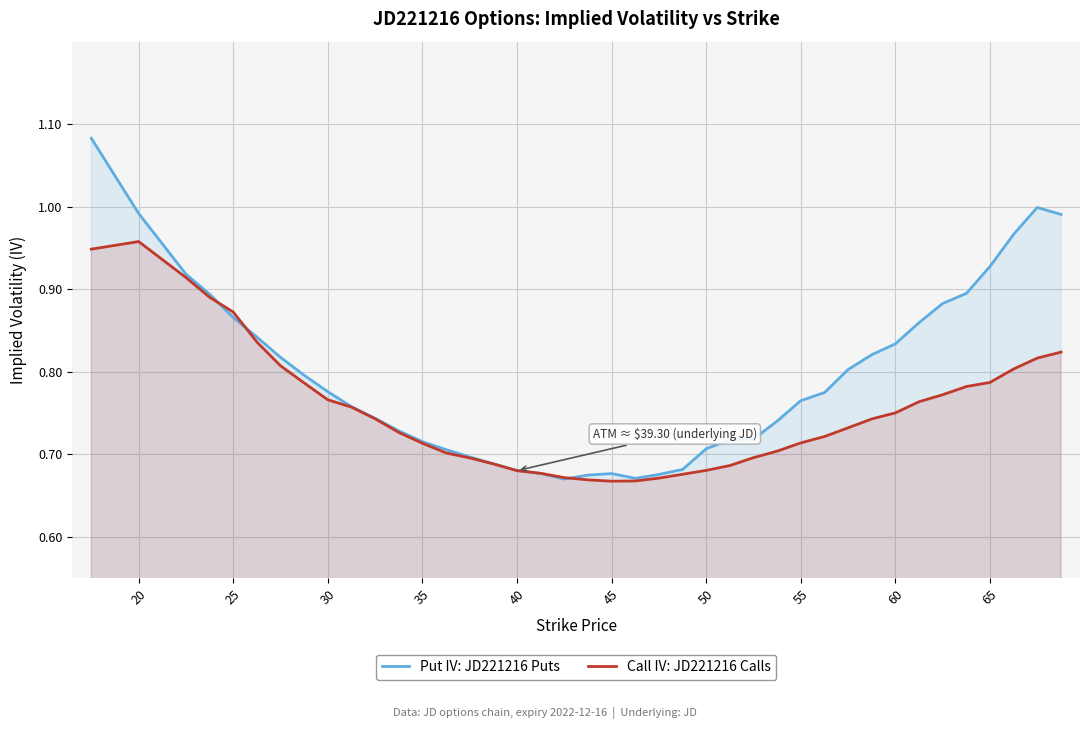

Rank the series by their average value, from highest to lowest.

Put IV: JD221216 Puts, Call IV: JD221216 Calls